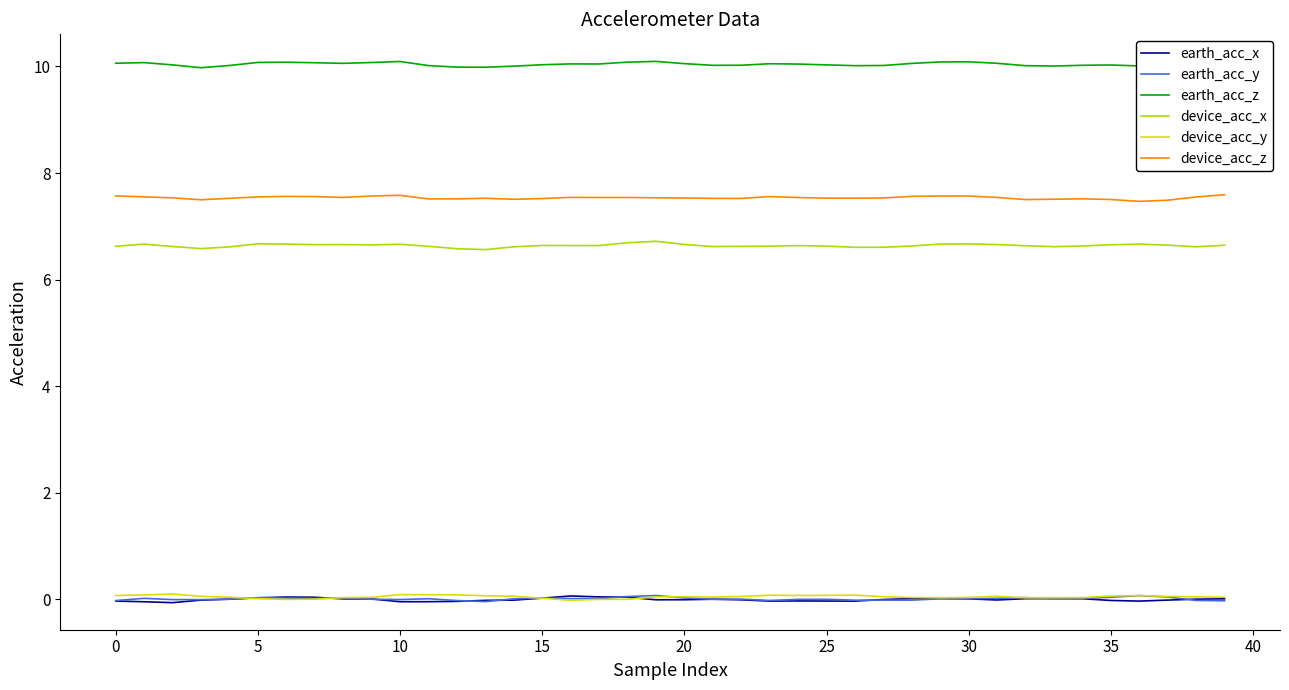

True or false: device_acc_x and earth_acc_y intersect in this chart.

False